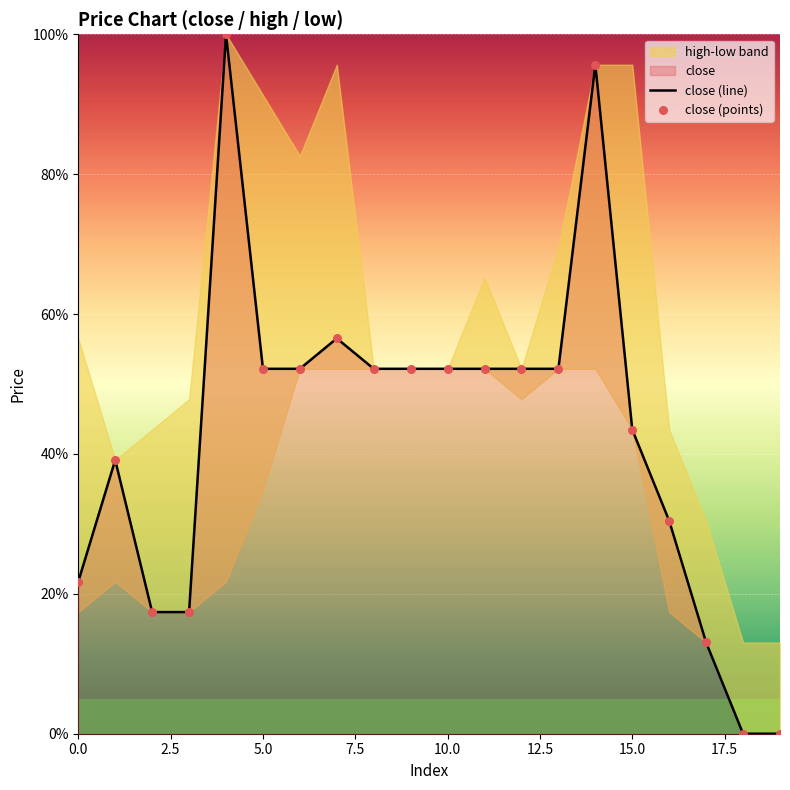

The close (line) series shows 52.2 at 10.0. True or false?

True